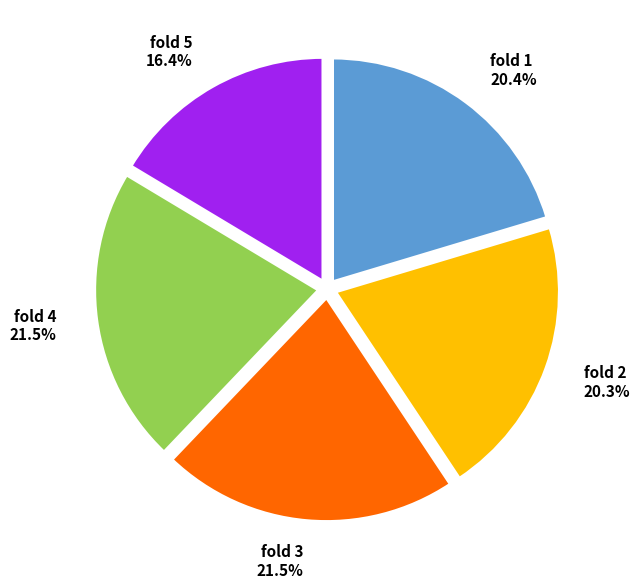

How many segments does this pie chart have?

5